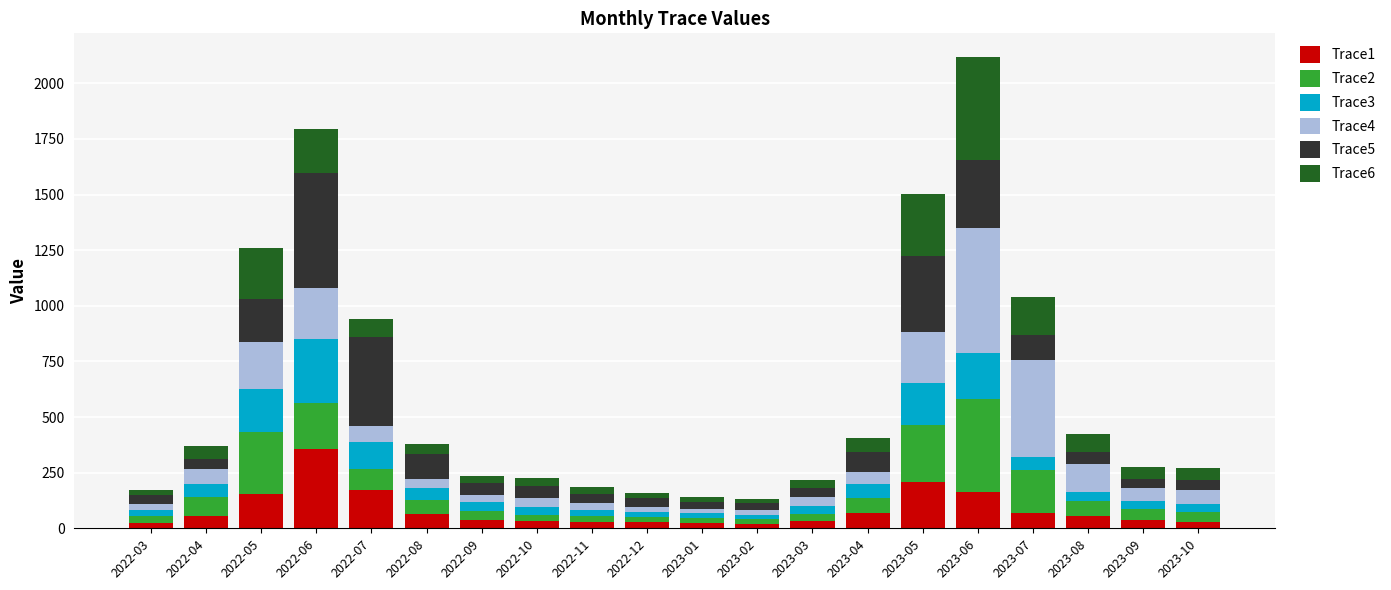

What is the average value of the Trace1 series?

82.6